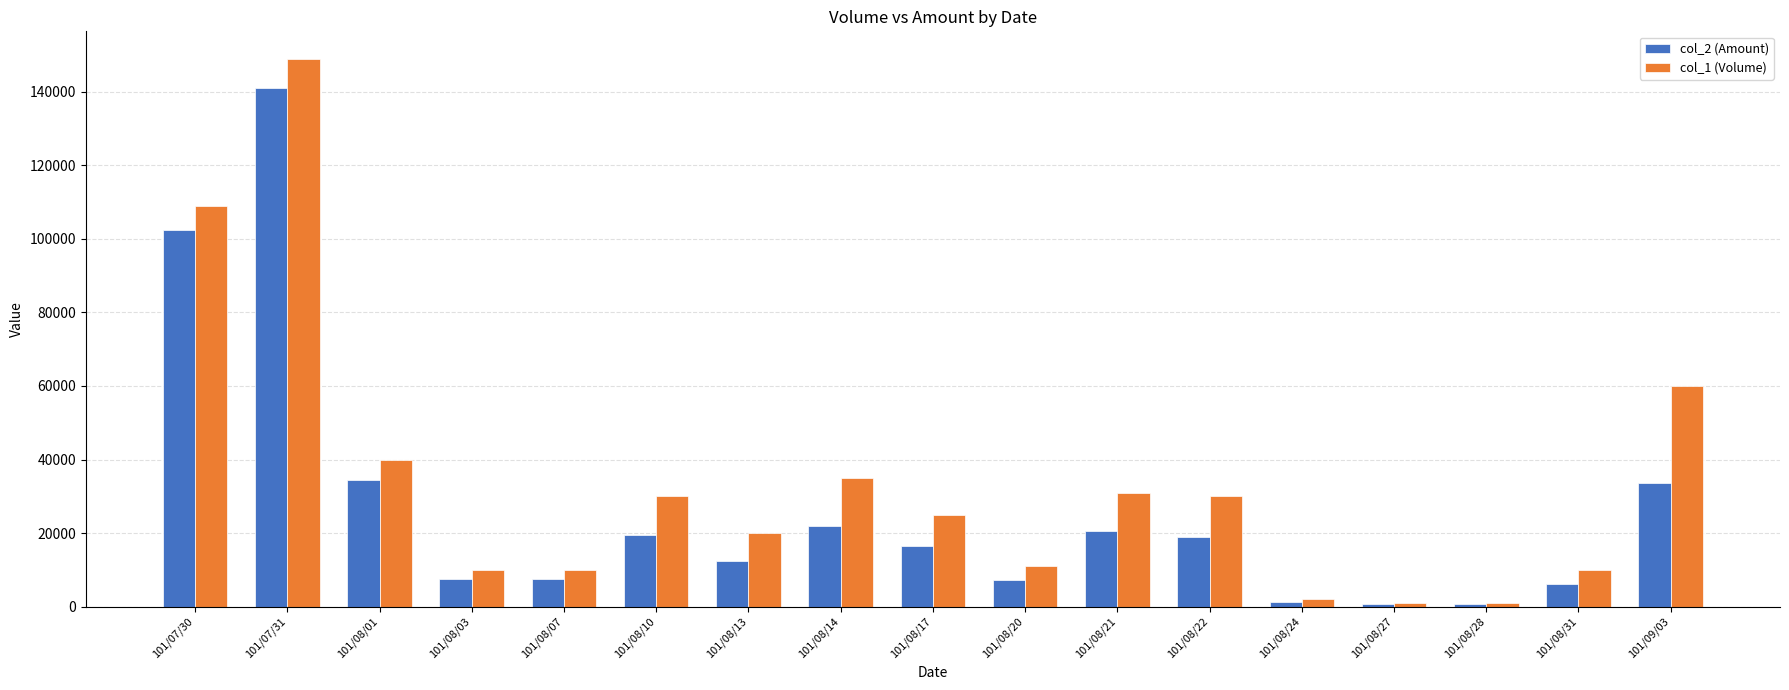

What is the label of the 1st bar from the left?

101/07/30